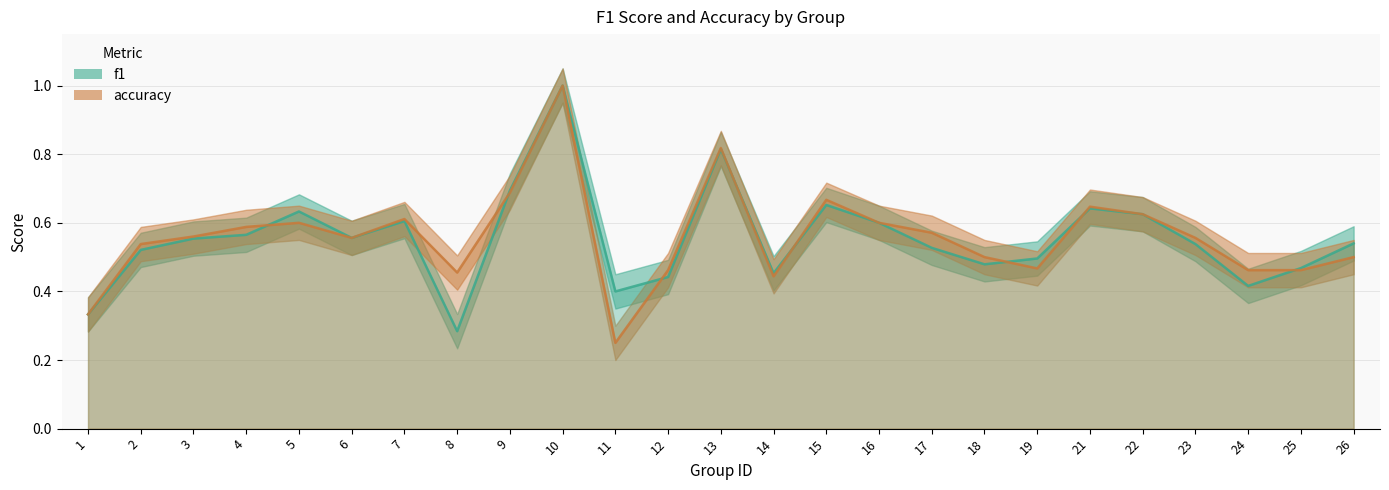

Between 22 and 15, which is larger?

15